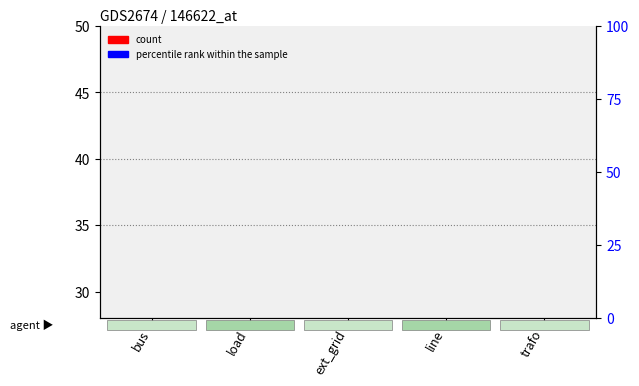

Which series has the largest total across all categories?

count